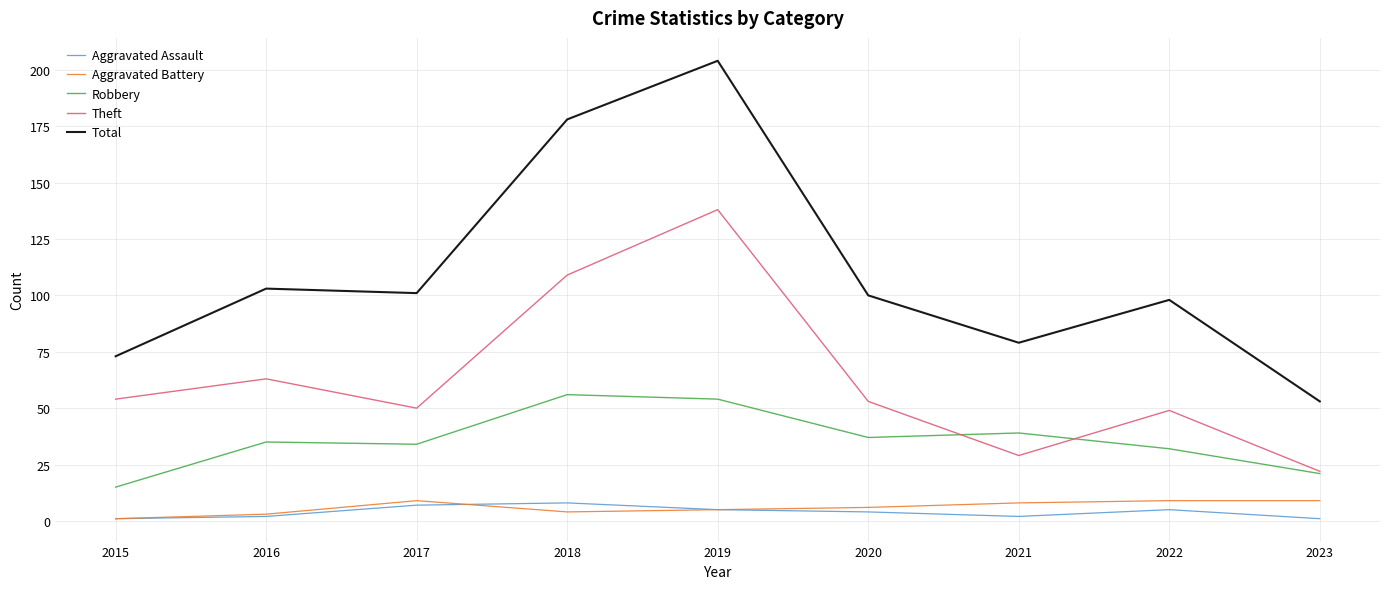

Between 2019 and 2023, which series saw the biggest shift?

Total